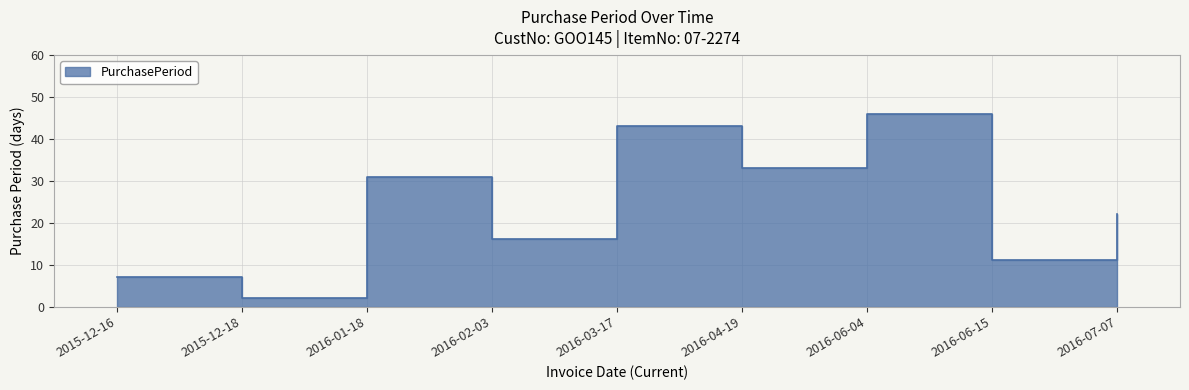

The chart shows a value of 3 at 2016-06-15. True or false?

False